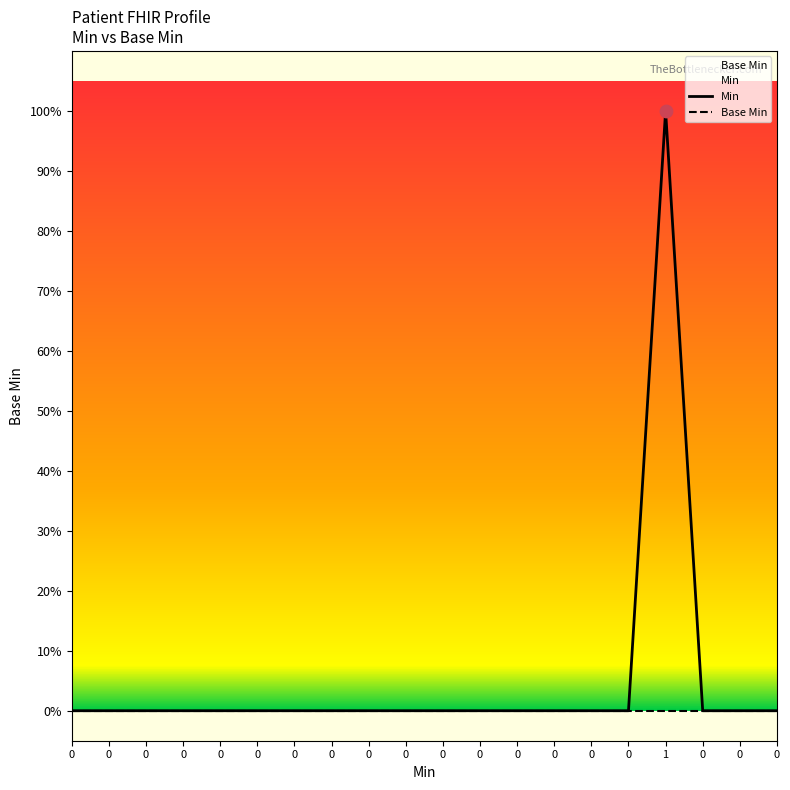

Which series has the largest total across all categories?

Min